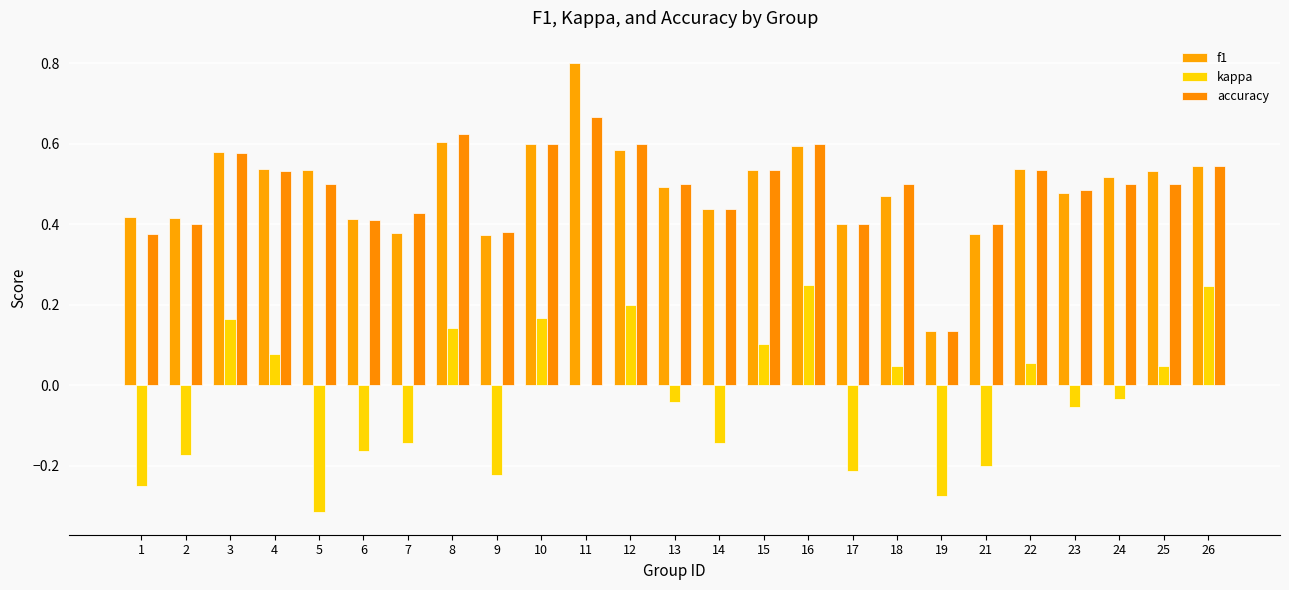

Reading left to right, list all the values displayed in this chart.

f1: 1=0.4	2=0.4	3=0.6	4=0.5	5=0.5	6=0.4	7=0.4	8=0.6	9=0.4	10=0.6	11=0.8	12=0.6	13=0.5	14=0.4	15=0.5	16=0.6	17=0.4	18=0.5	19=0.1	21=0.4	22=0.5	23=0.5	24=0.5	25=0.5	26=0.5
kappa: 1=-0.2	2=-0.2	3=0.2	4=0.1	5=-0.3	6=-0.2	7=-0.1	8=0.1	9=-0.2	10=0.2	11=0.0	12=0.2	13=-0.0	14=-0.1	15=0.1	16=0.2	17=-0.2	18=0.0	19=-0.3	21=-0.2	22=0.1	23=-0.1	24=-0.0	25=0.0	26=0.2
accuracy: 1=0.4	2=0.4	3=0.6	4=0.5	5=0.5	6=0.4	7=0.4	8=0.6	9=0.4	10=0.6	11=0.7	12=0.6	13=0.5	14=0.4	15=0.5	16=0.6	17=0.4	18=0.5	19=0.1	21=0.4	22=0.5	23=0.5	24=0.5	25=0.5	26=0.5